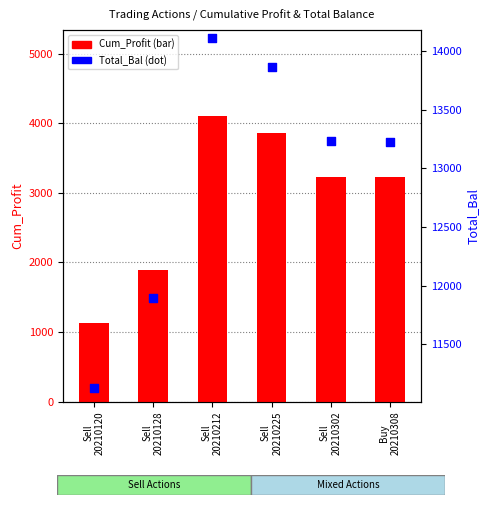

Which series contains the lowest Y value?

Cum_Profit